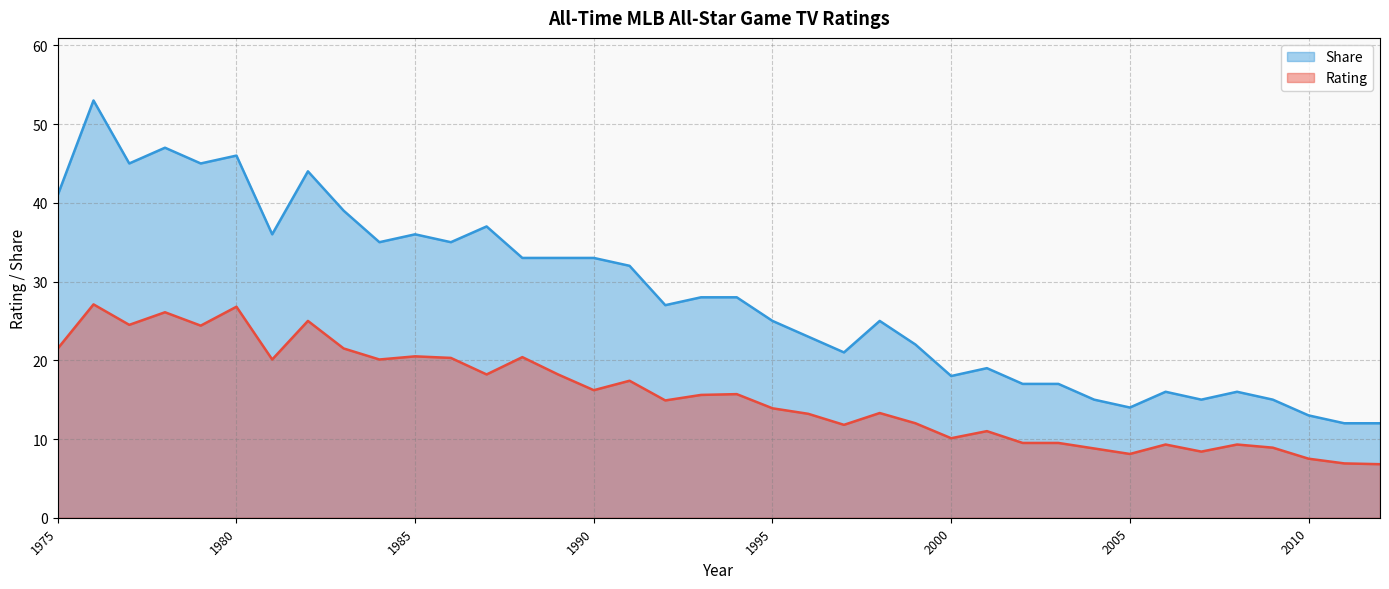

What is the sum of all Share values?

1068.0